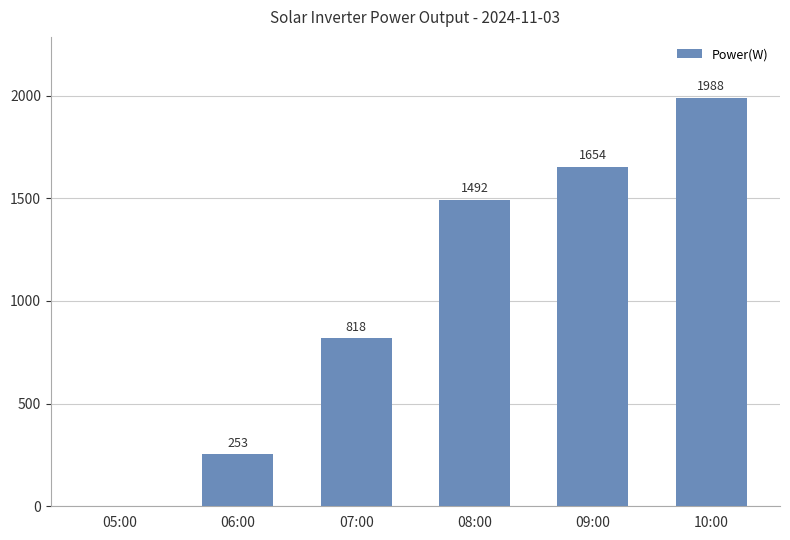

Read the value at 10:00.

1988